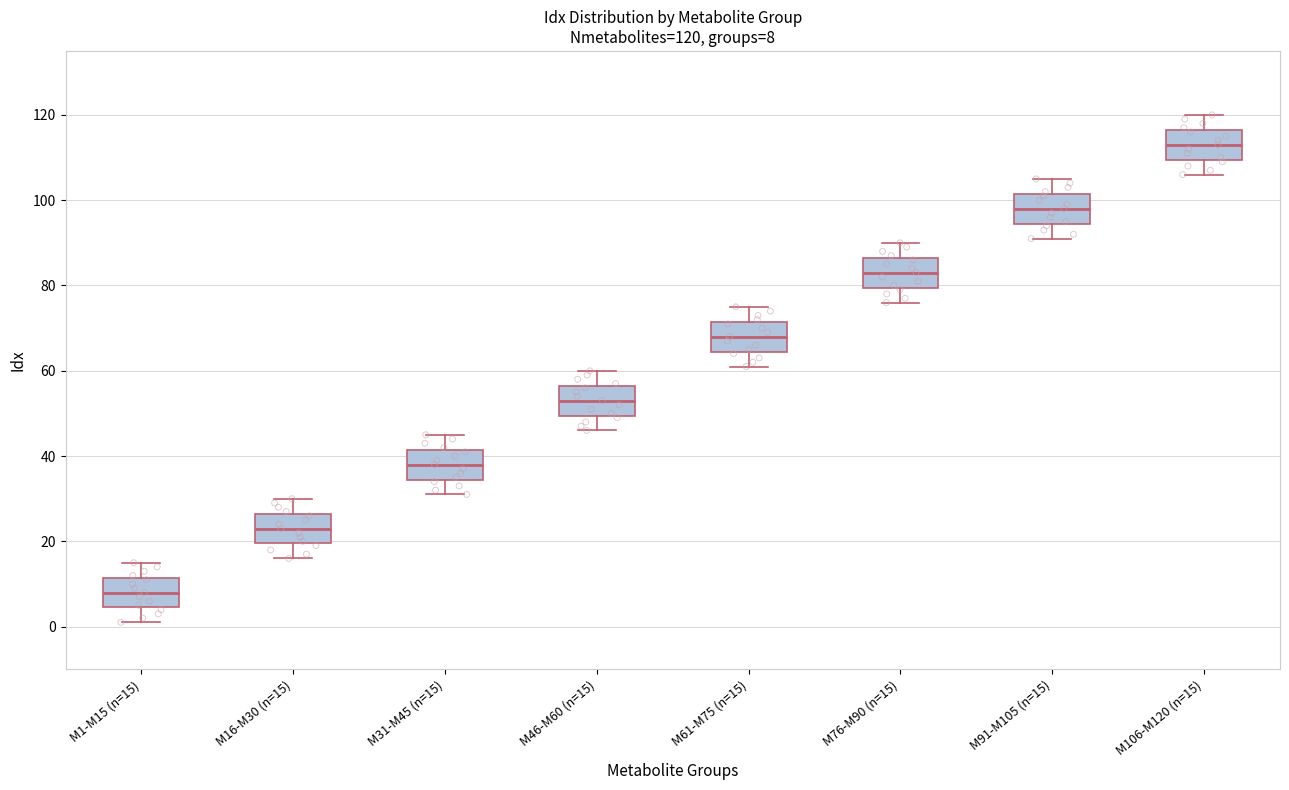

Which box has the highest median line?

M106-M120 (n=15)